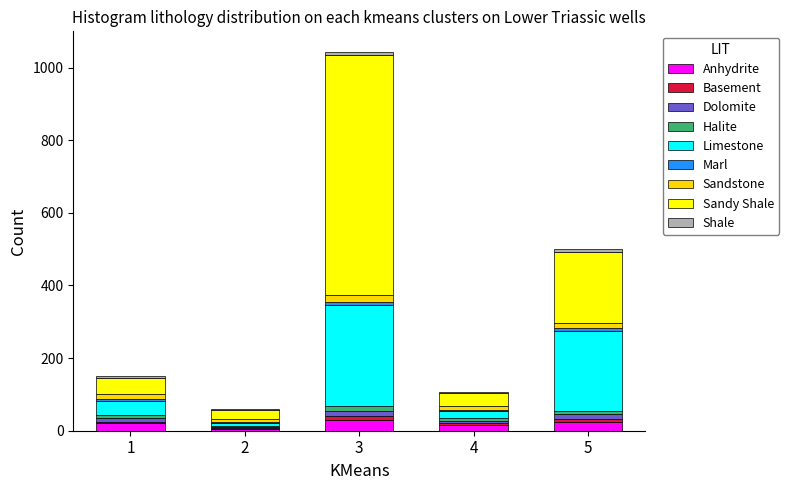

What is the highest value of the Anhydrite series?

30